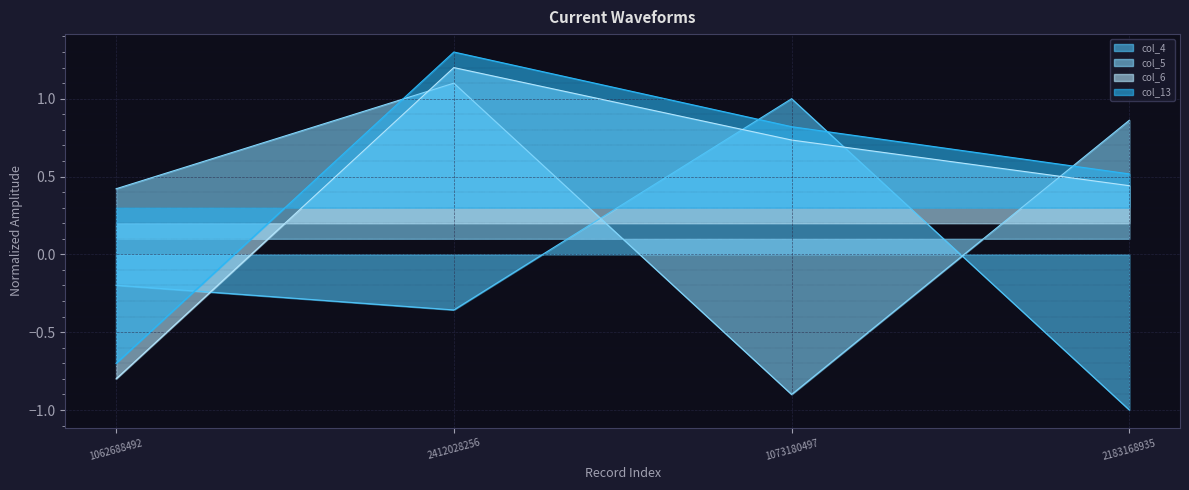

Where is the first local maximum for col_4?

1073180497